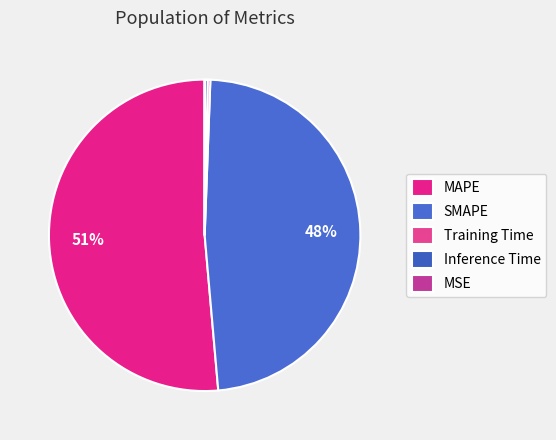

True or false: SMAPE accounts for 48% of the total.

True